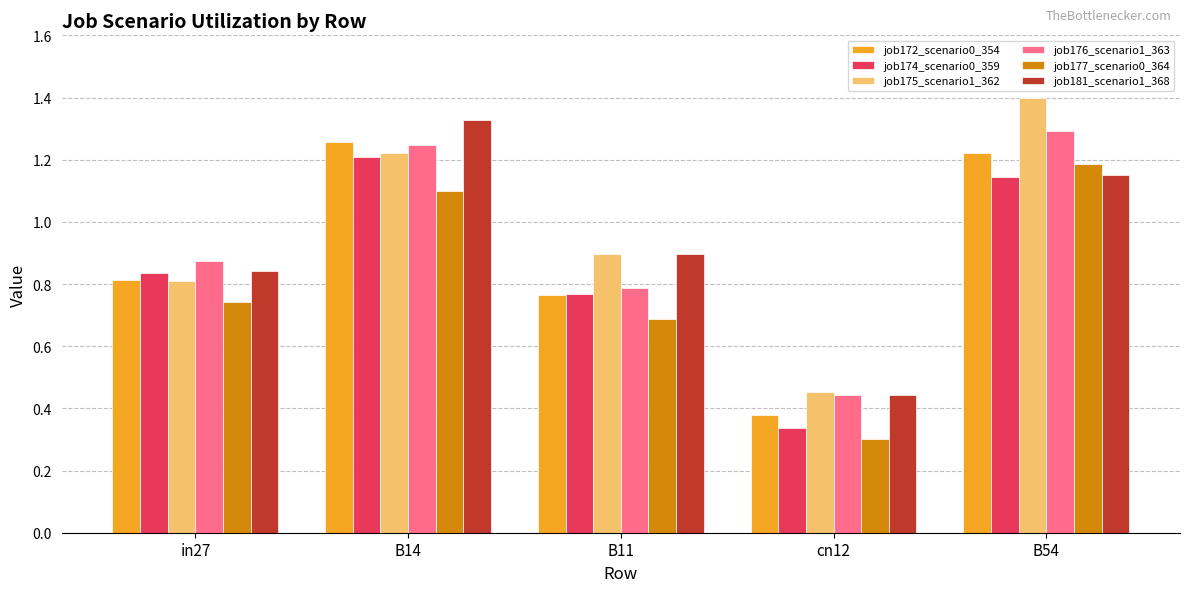

What is the label of the 5th bar from the left?

B54